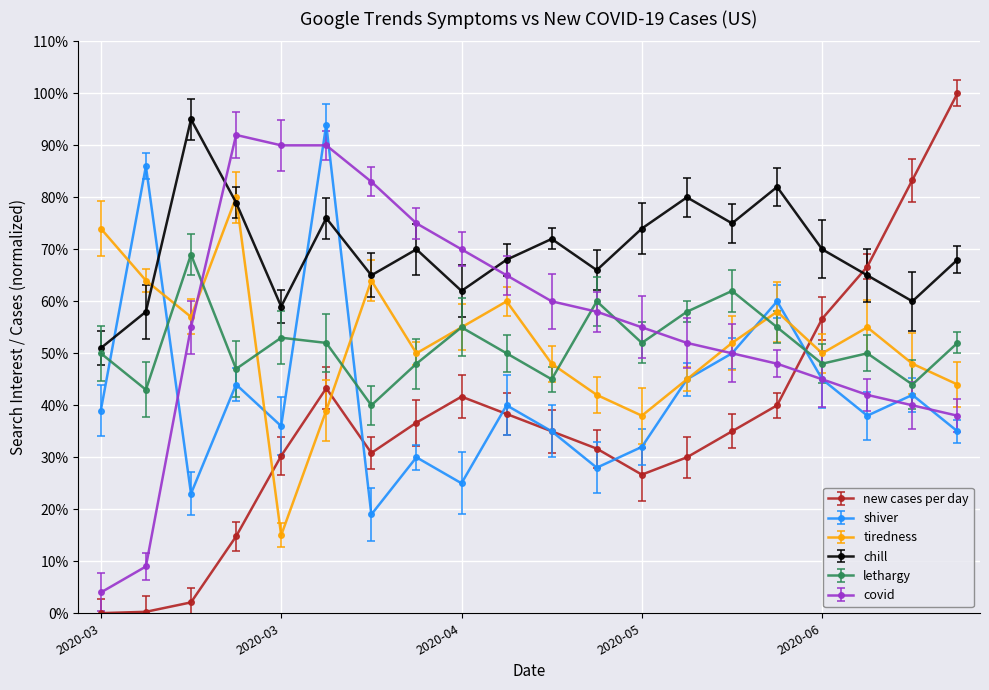

How many distinct data groups are displayed?

6